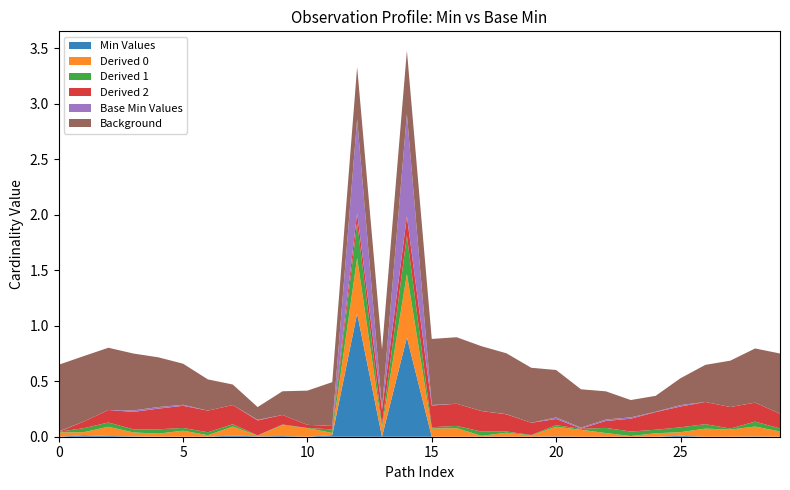

The Min Values series shows 0.4 at 0. True or false?

False